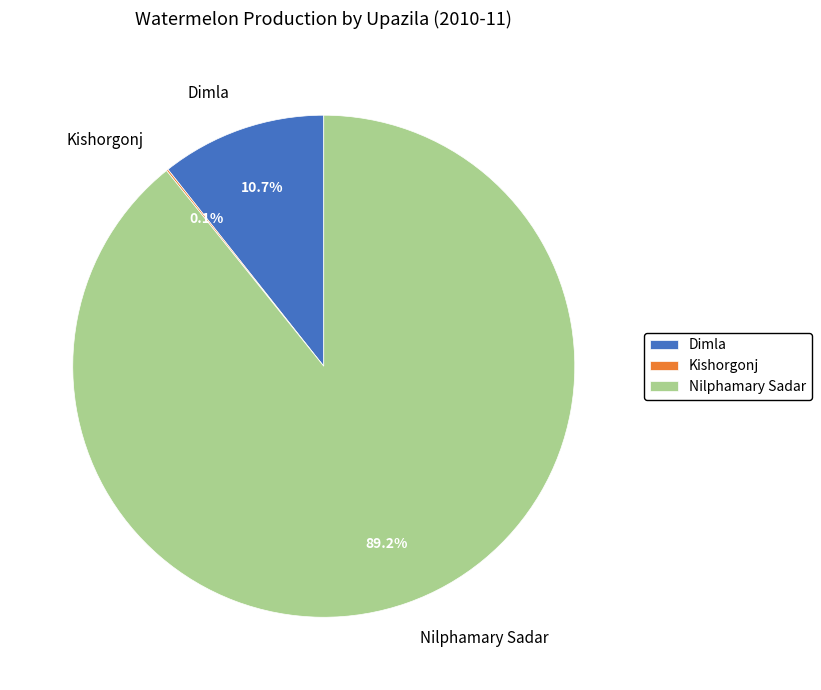

Which category has the biggest portion of the pie?

Nilphamary Sadar